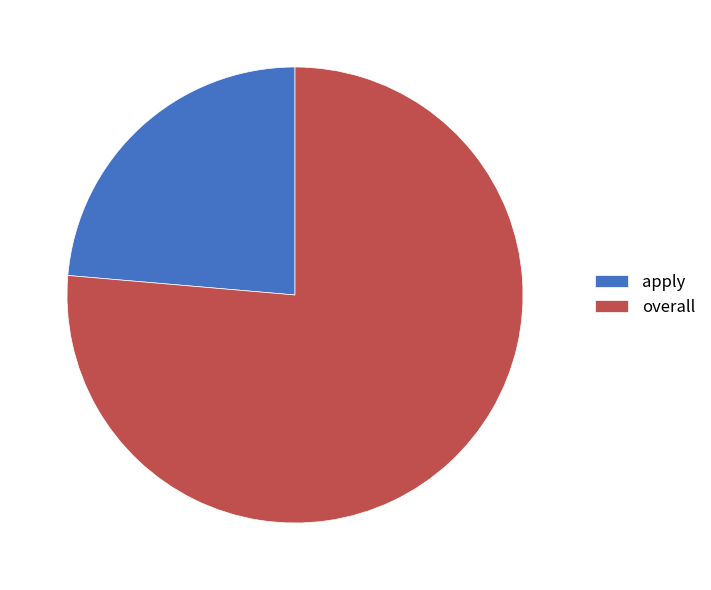

Which slice is the largest?

overall